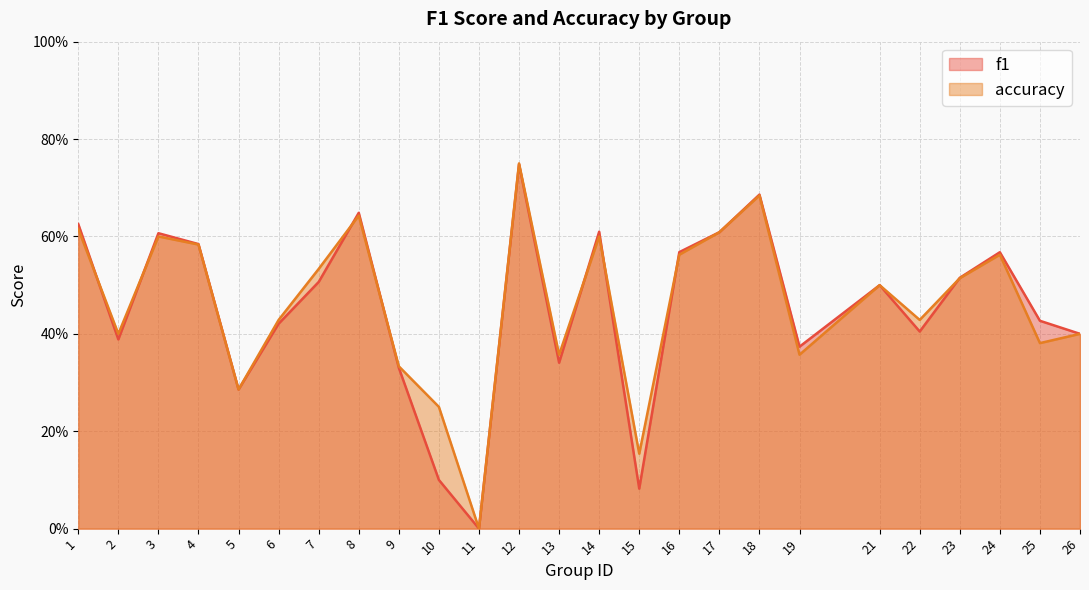

What is the approximate value of f1 at 21?

0.5